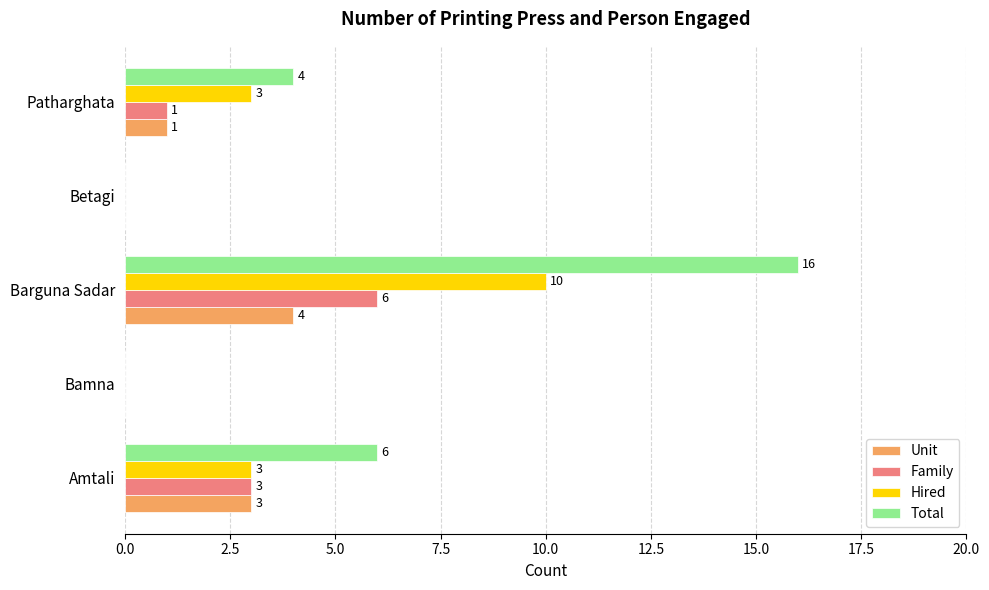

Which category has the highest value in the Family series?

Barguna Sadar